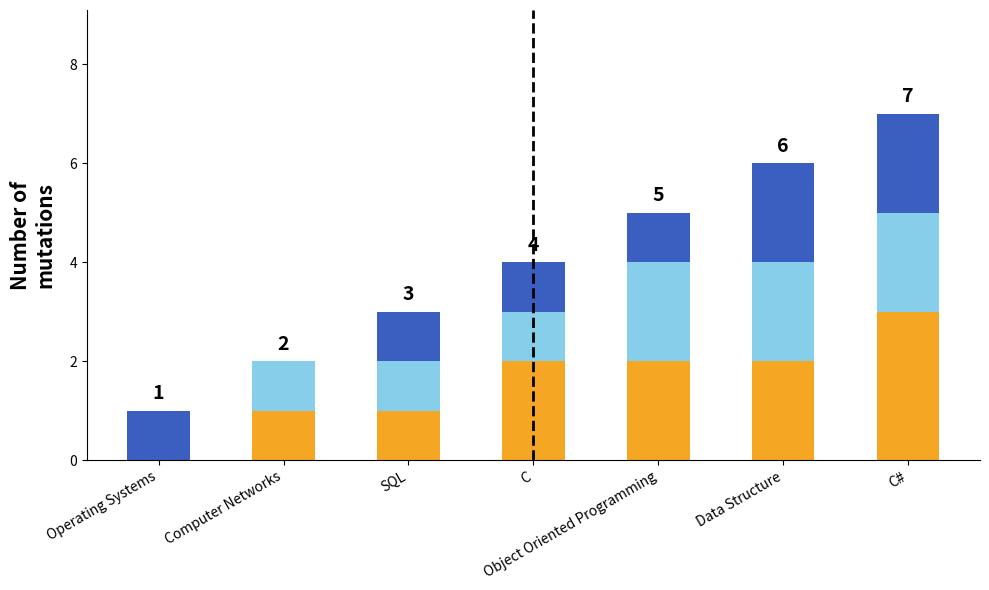

At which category is the sum across all series the highest?

C#